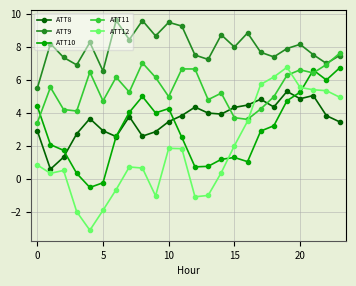

How many data points does each series have?

24